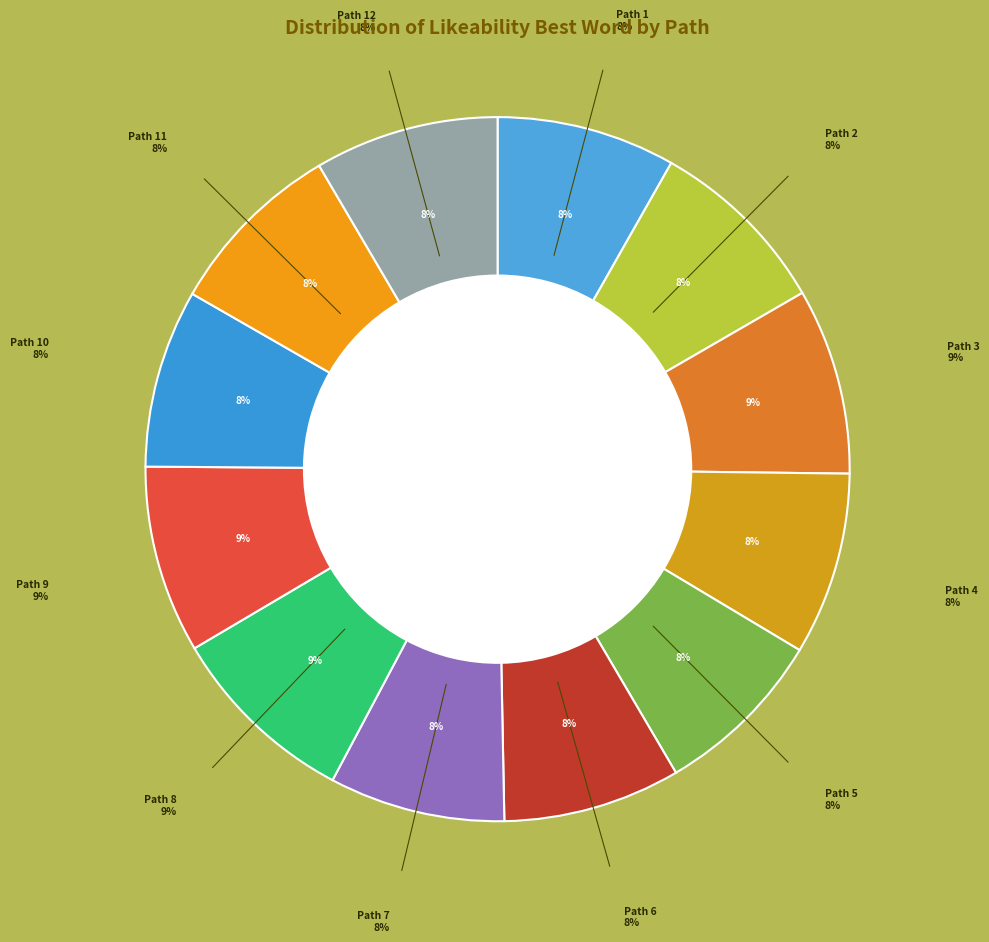

Which slice is the largest?

Path 8